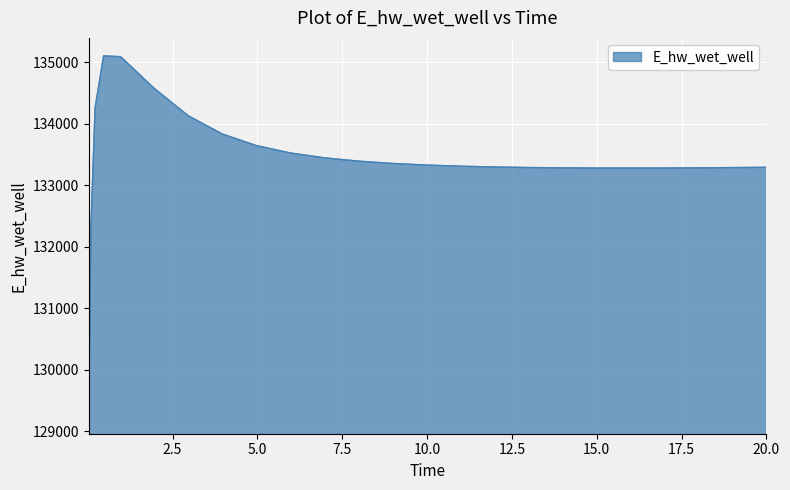

What is the greatest value displayed?

135107.3